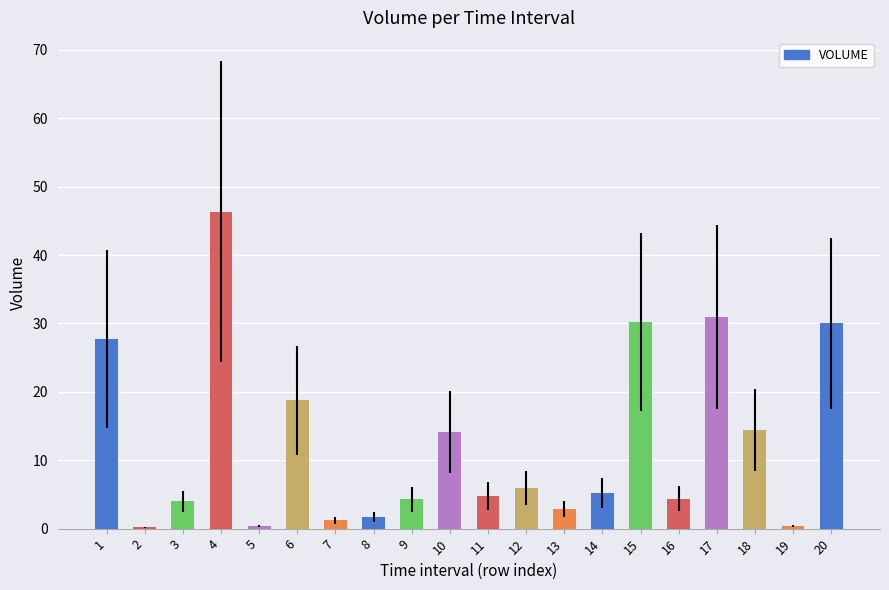

What is the change in value from 10 to 20?

+15.8